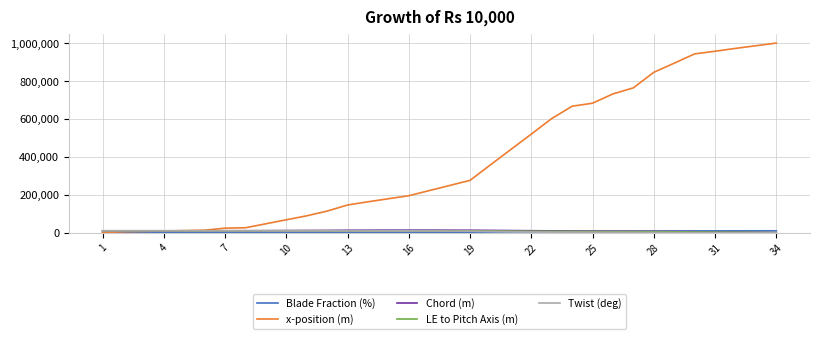

Which series ends up on top after the final intersection of x-position (m) and Chord (m)?

x-position (m)